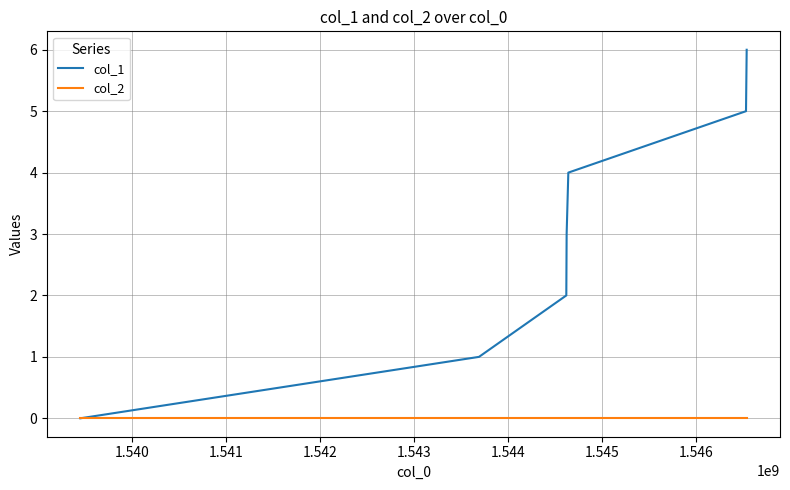

Which series has the widest spread of values?

col_1